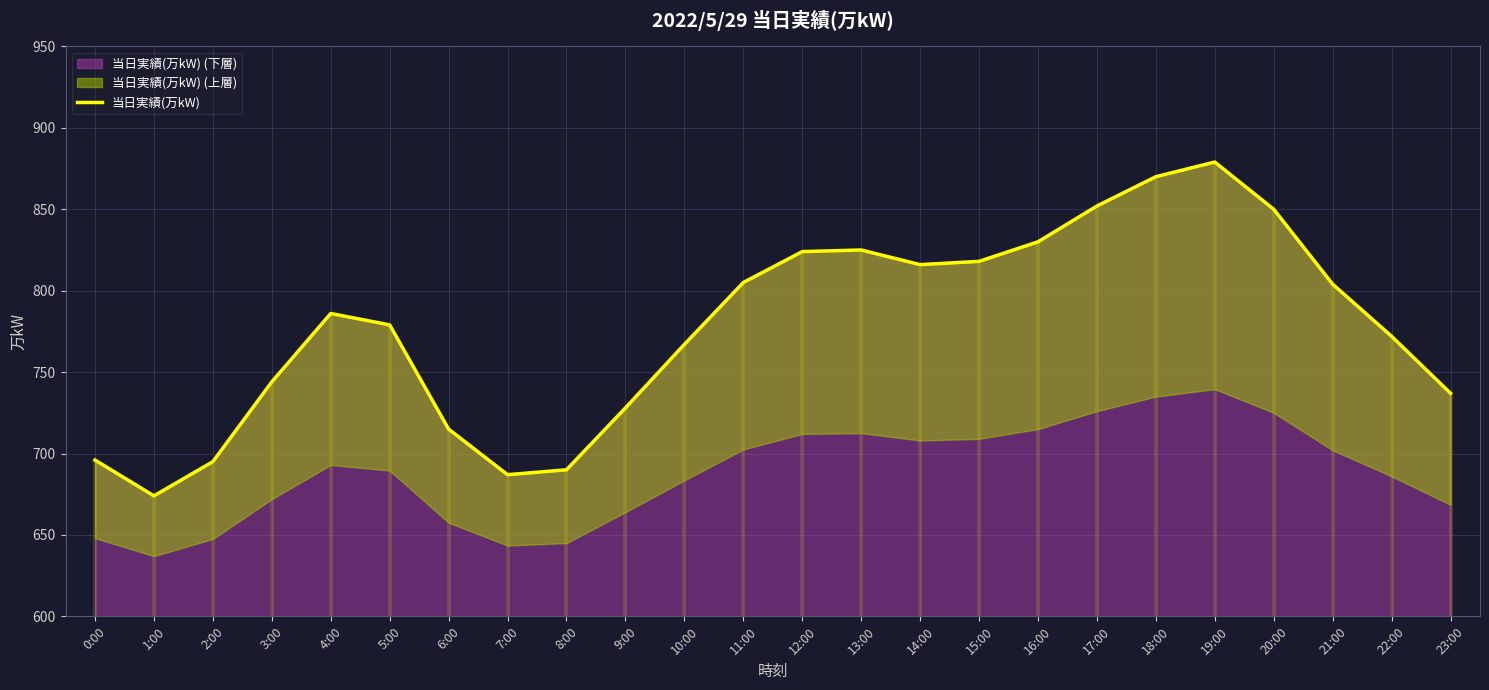

What is the label of the 22nd point from the left?

21:00